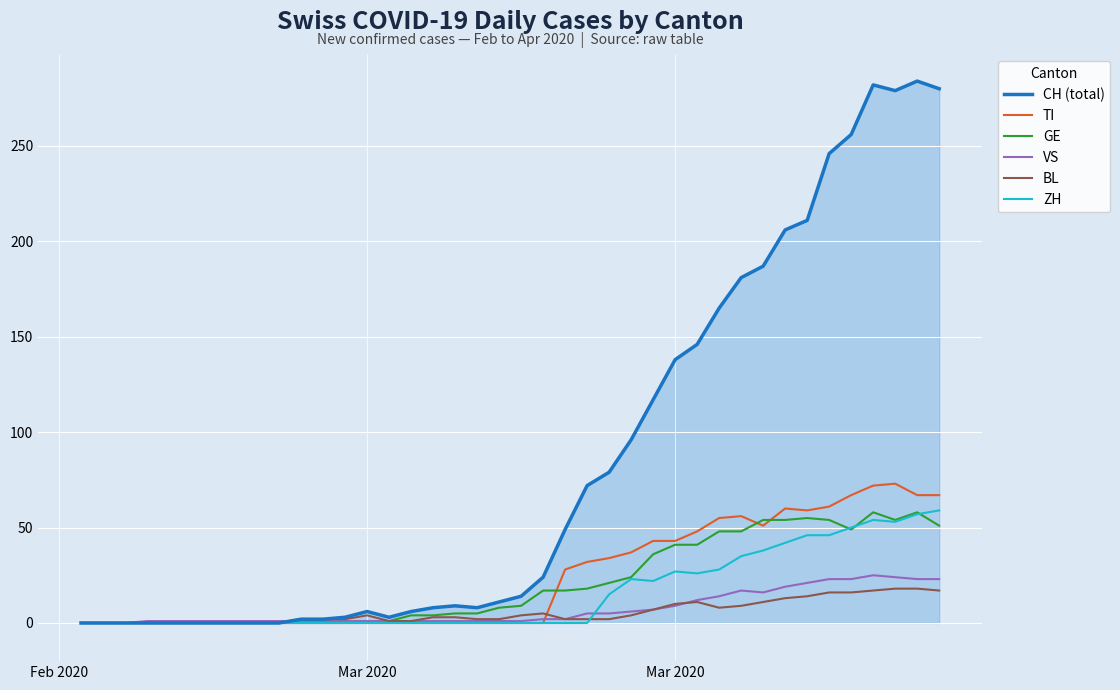

What is the greatest value displayed?

284